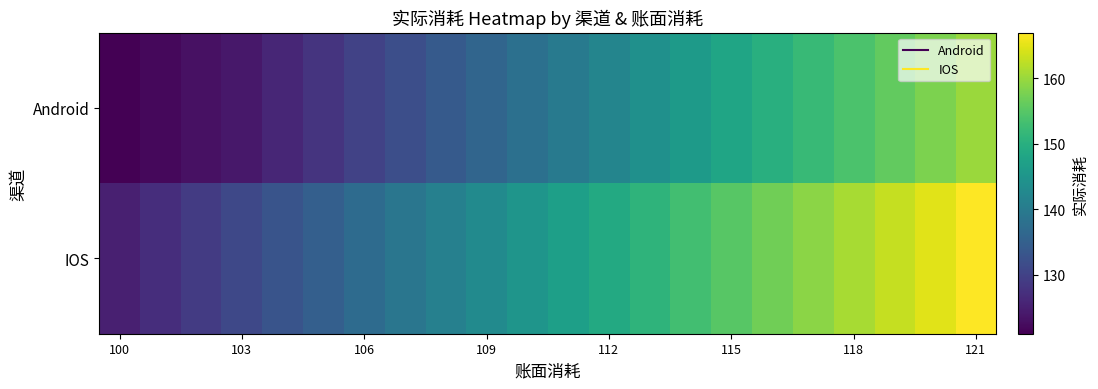

Which series has the widest spread of values?

IOS